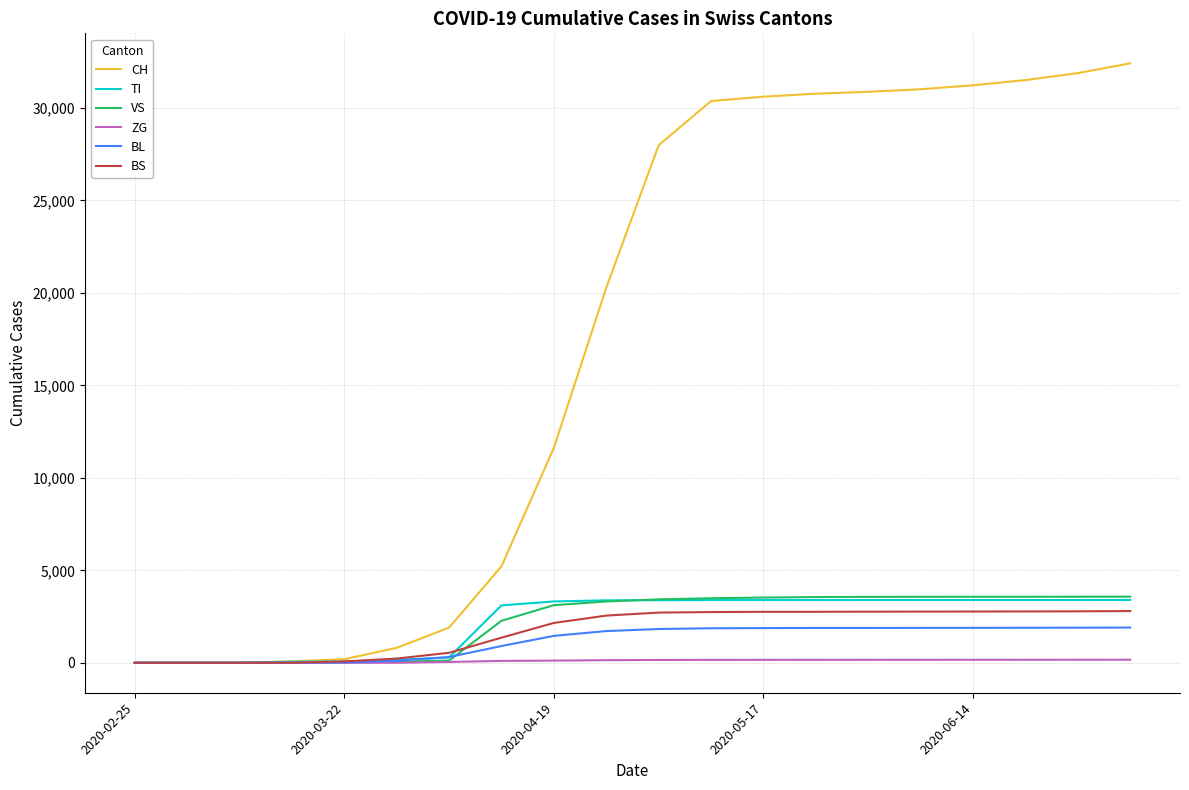

How many distinct data groups are displayed?

6